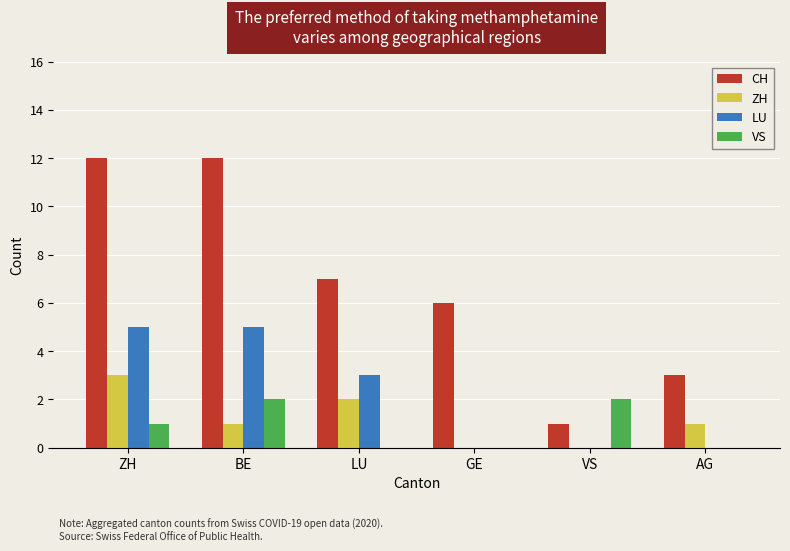

Which series has the largest total across all categories?

CH